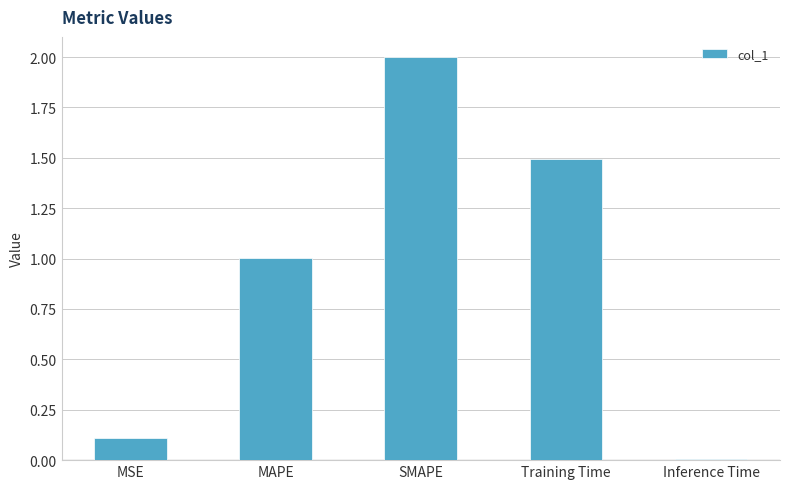

The chart shows a value of 0.4 at MAPE. True or false?

False